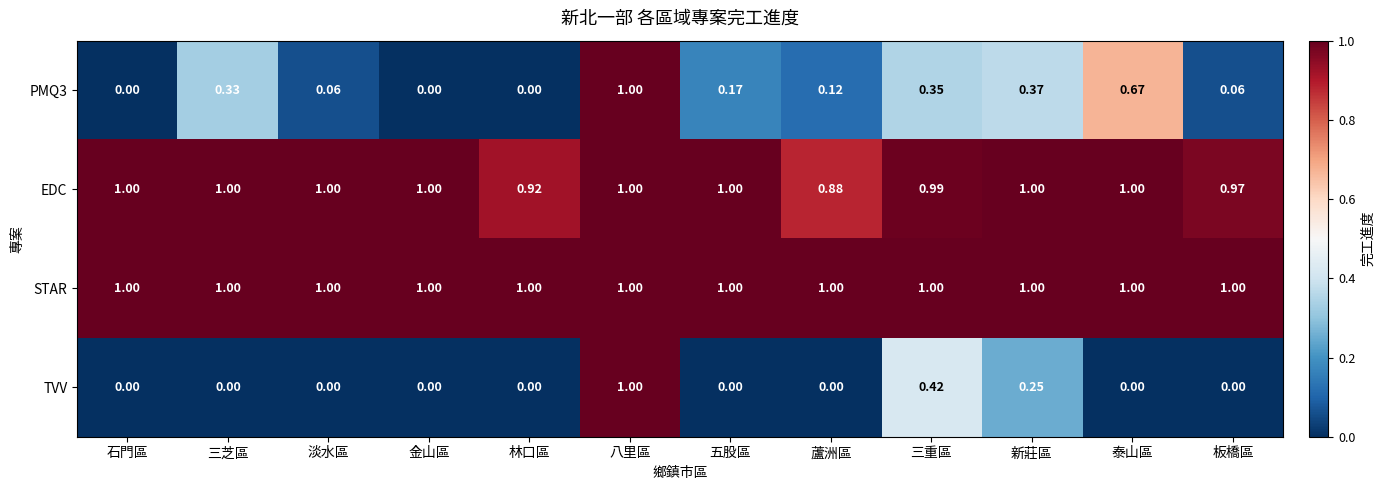

How many categories are shown in the chart?

12